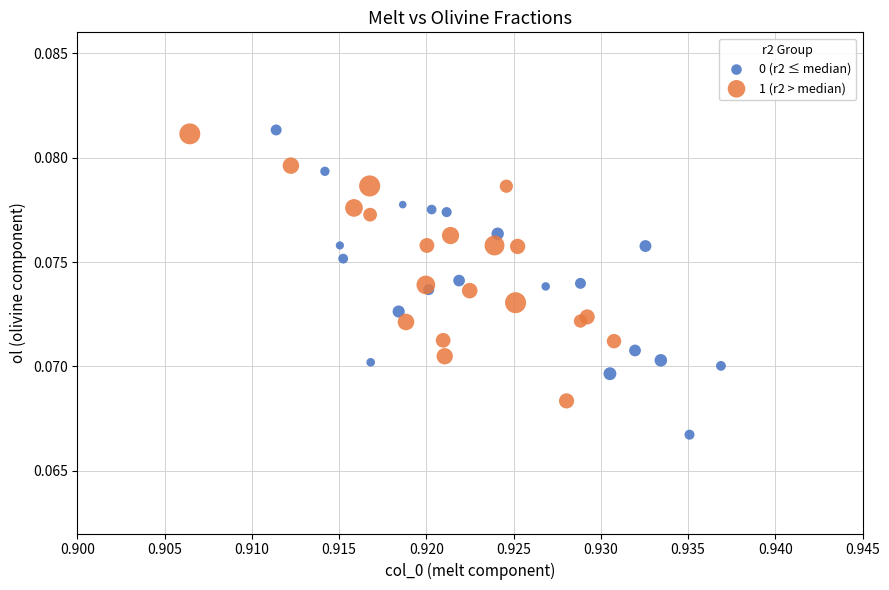

Which series reaches the minimum Y coordinate?

0 (r2 ≤ median)